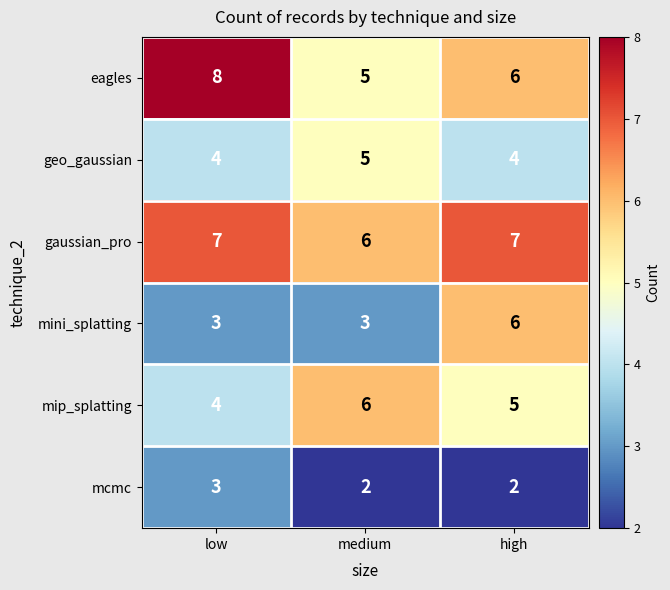

Is it true that eagles equals 6 at high?

True